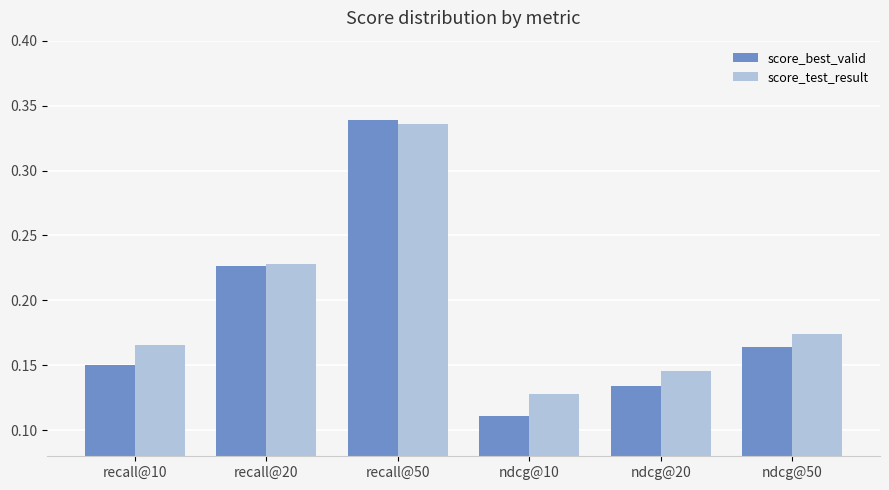

Rank the series at ndcg@10 from highest to lowest value.

score_test_result, score_best_valid